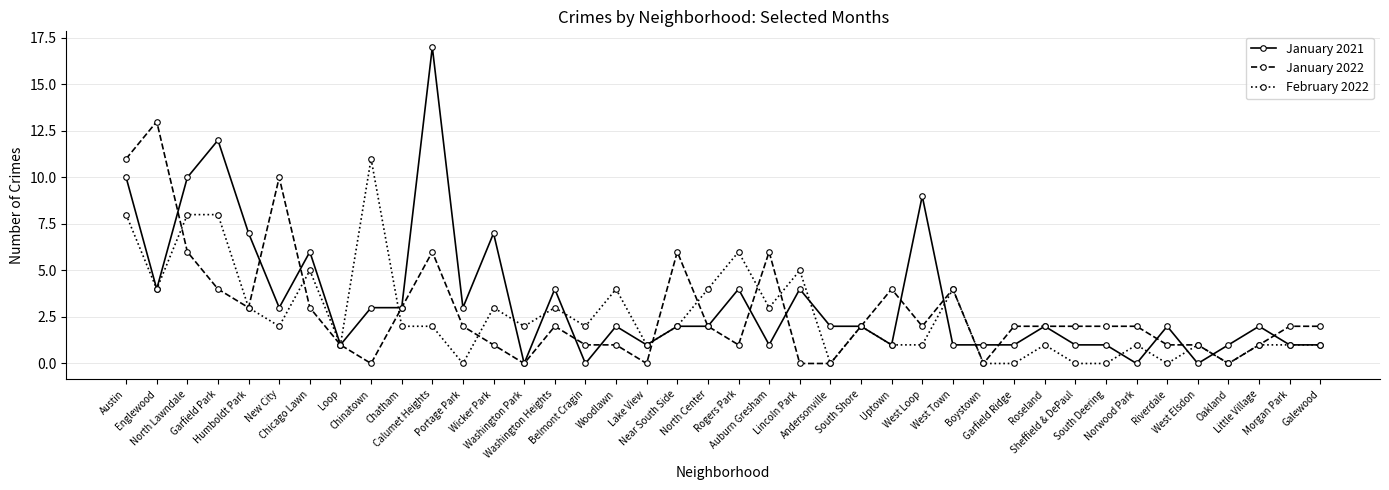

At which category does January 2022 reach its first local valley?

Humboldt Park